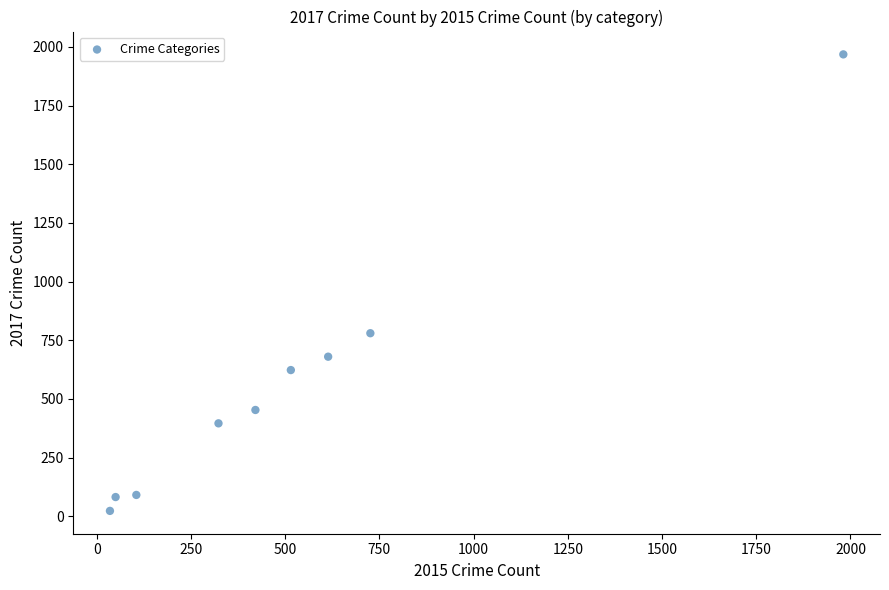

What is the range of Y values (max minus min)?

1945